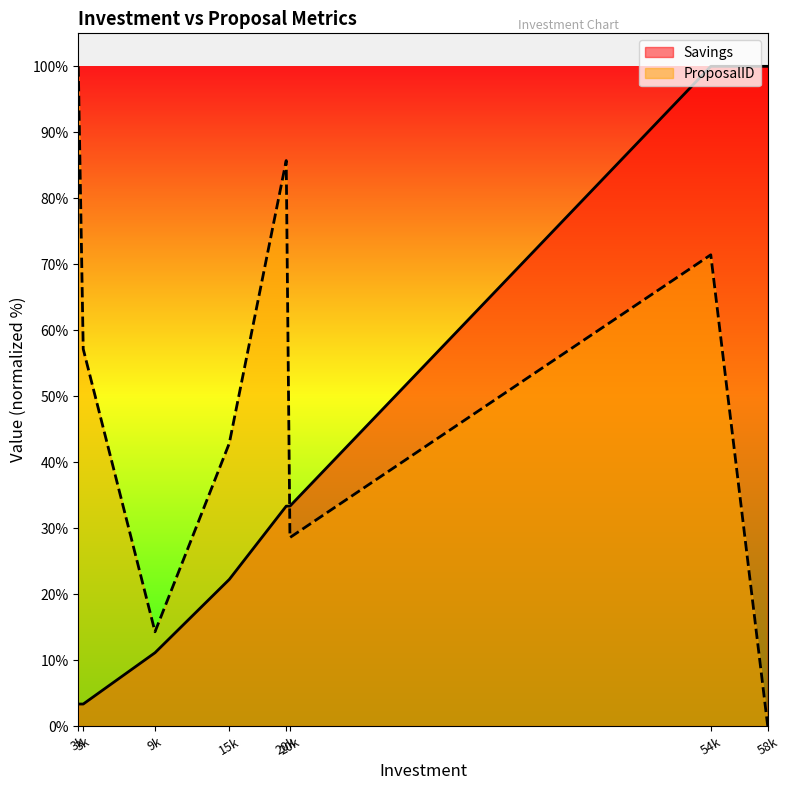

How many interior local peaks does the ProposalID series have?

2